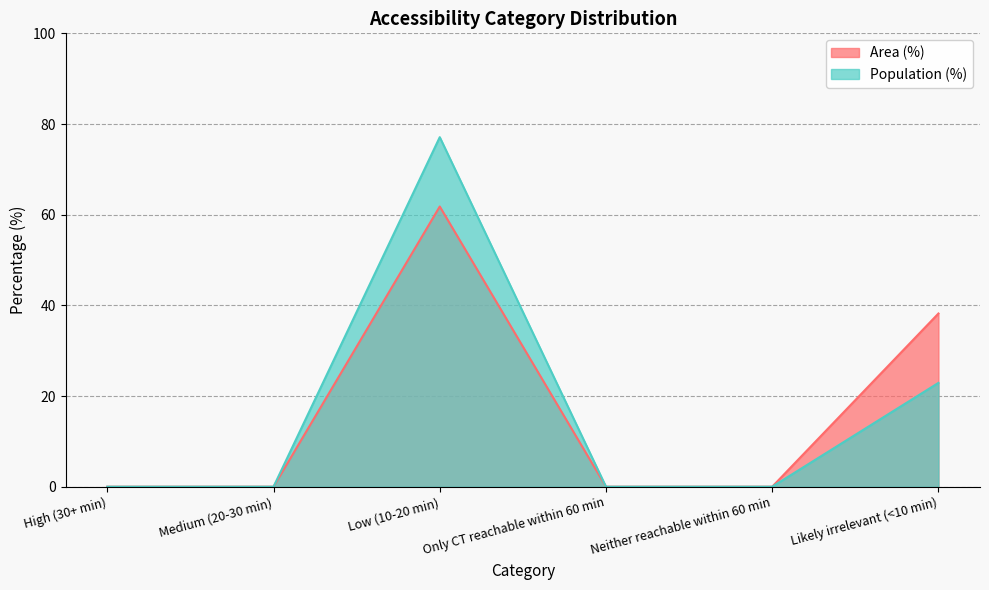

True or false: Area (%) and Population (%) cross at least once.

False